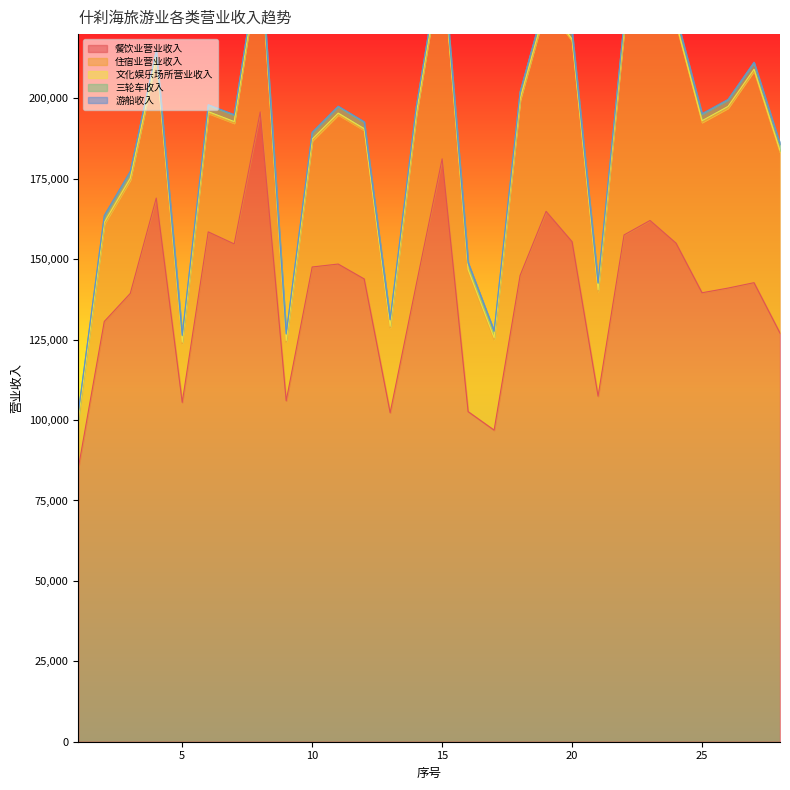

How many values in the 游船收入 series are below 164?

14